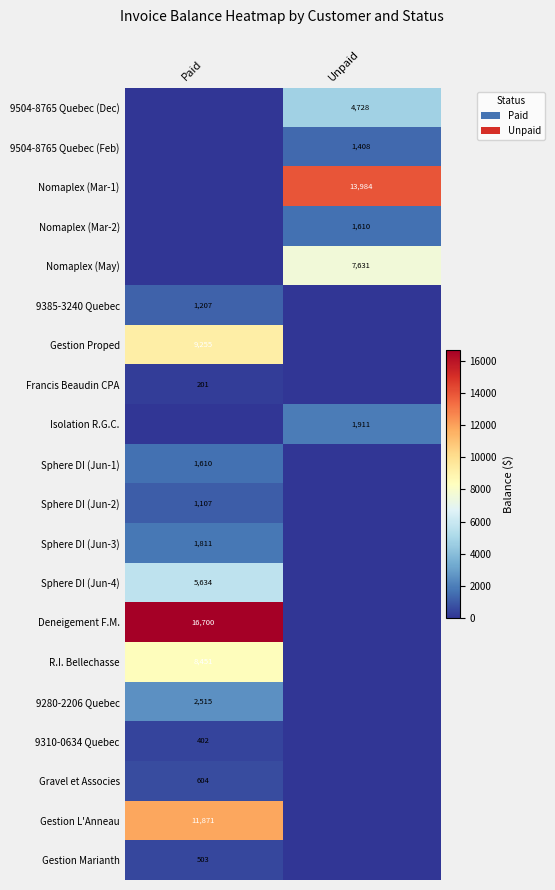

Is it true that 9504-8765 Quebec (Feb) equals 496 at Unpaid?

False